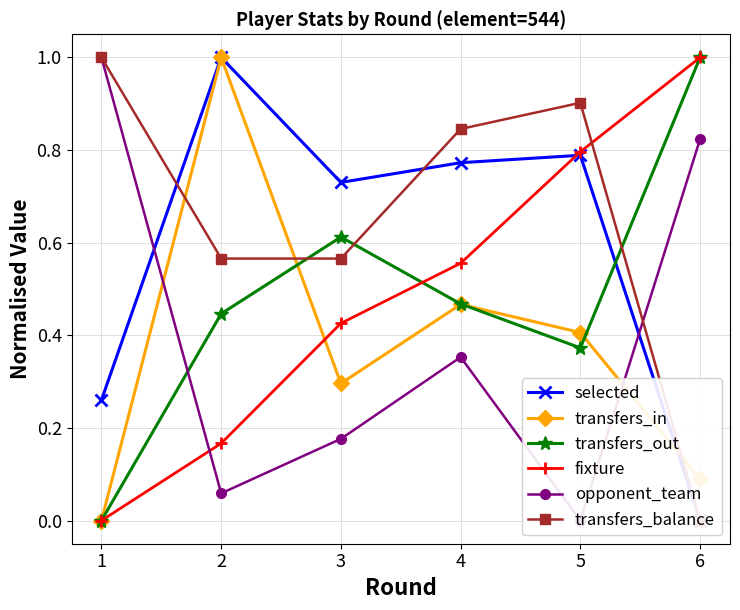

What is the value of the transfers_balance point at the 5th from the left?

0.9